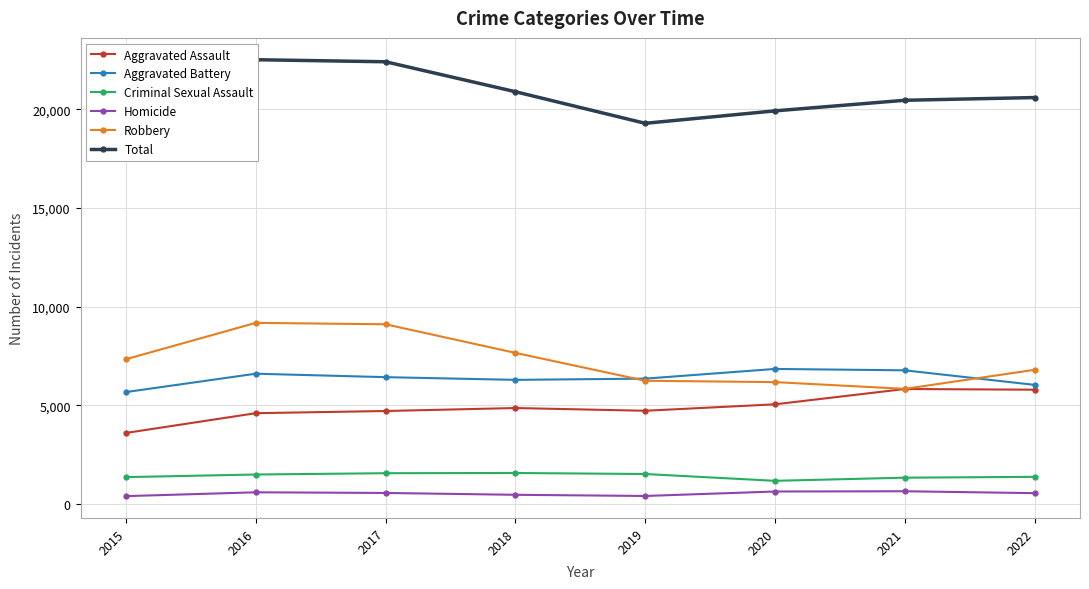

Which series has the largest range (max minus min)?

Total